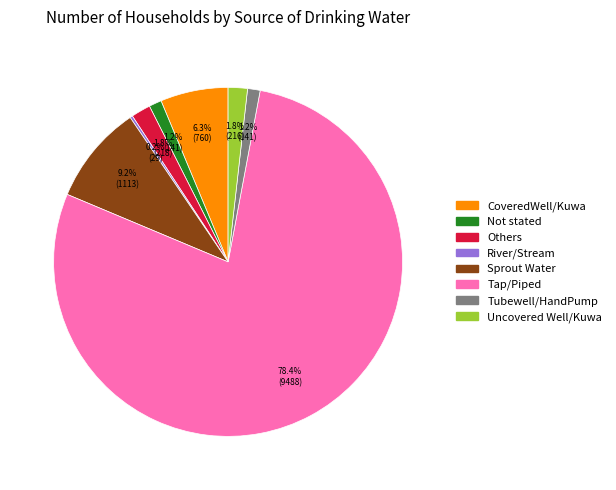

Does any single category account for the majority?

Yes